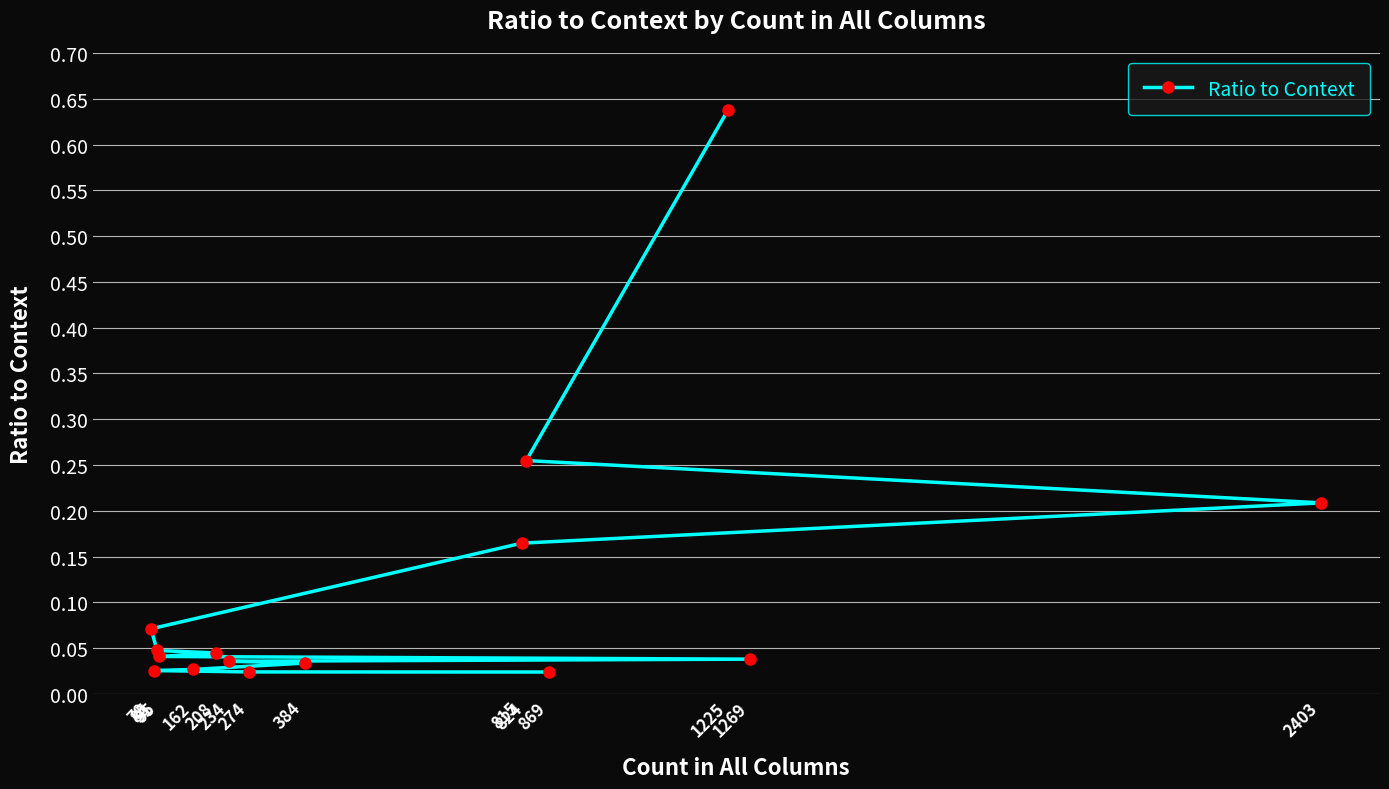

What is the sum of all values?

1.7